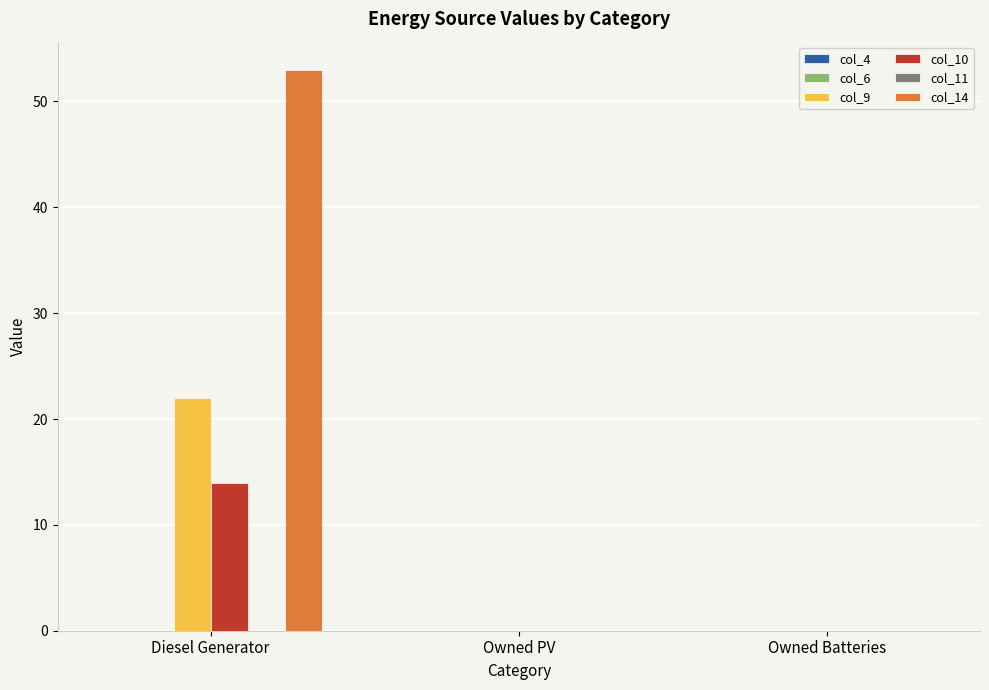

Count the col_9 values in the range 0 to 22.

3